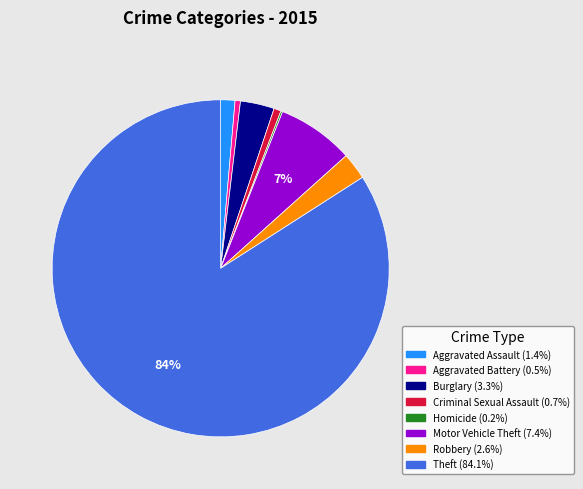

What percentage is the Criminal Sexual Assault slice, to the nearest percent?

1%